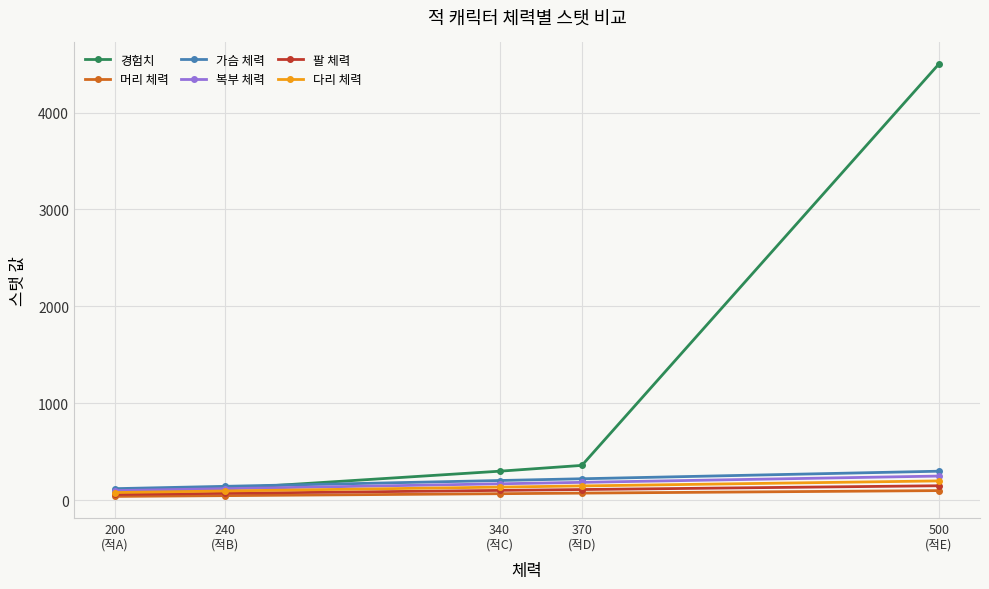

What is the minimum value for 경험치?

100